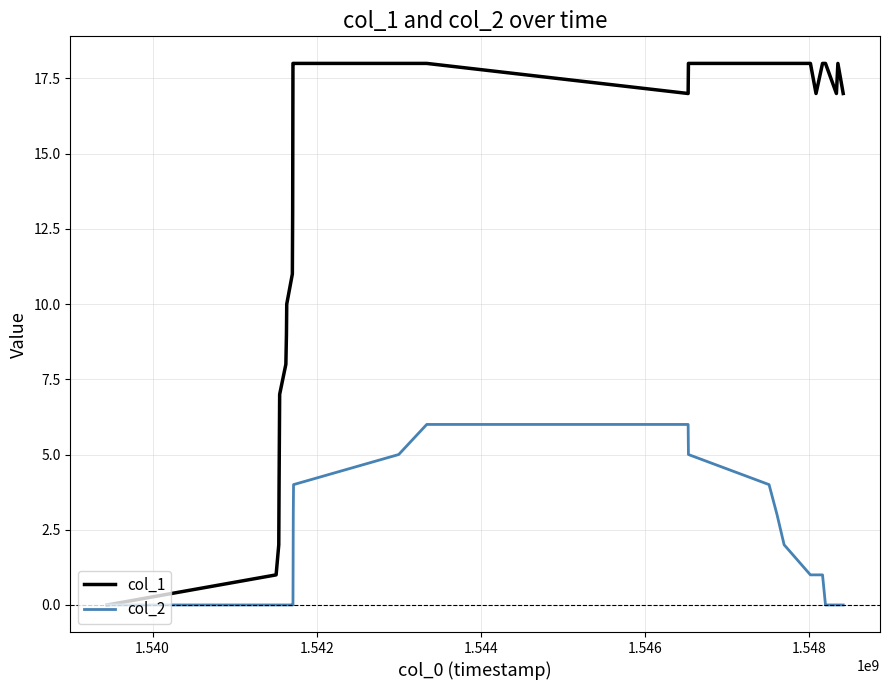

What is the greatest value displayed?

18